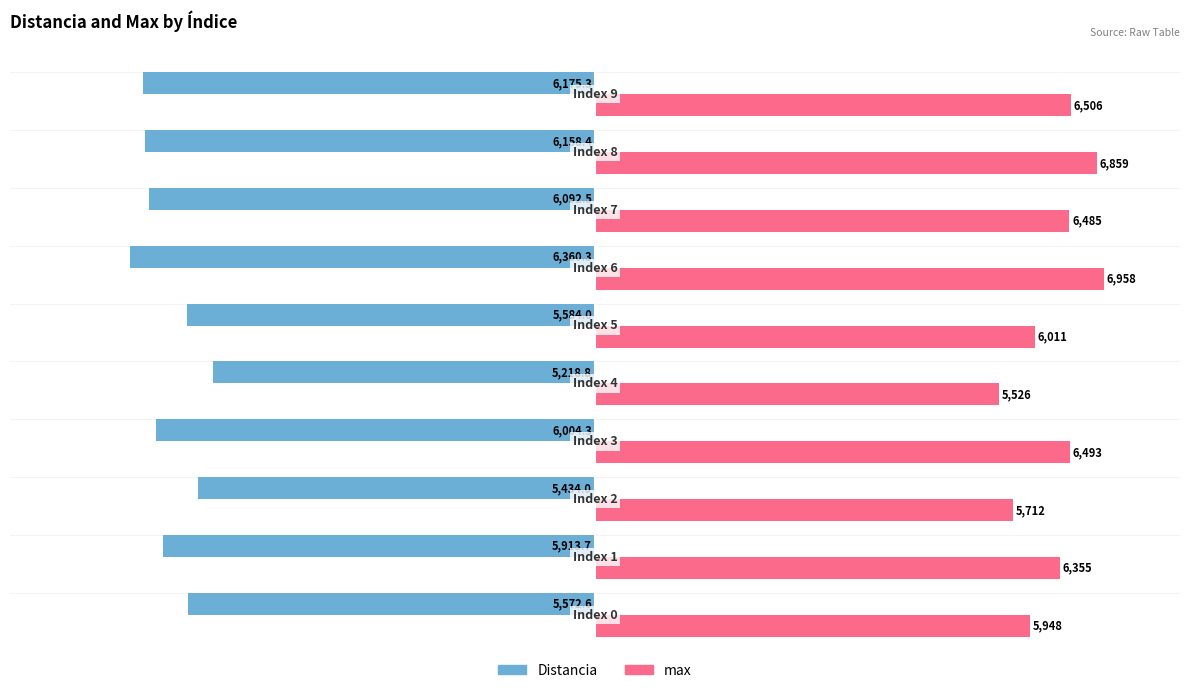

What is the difference between the second highest and minimum values in the max series?

1333.0